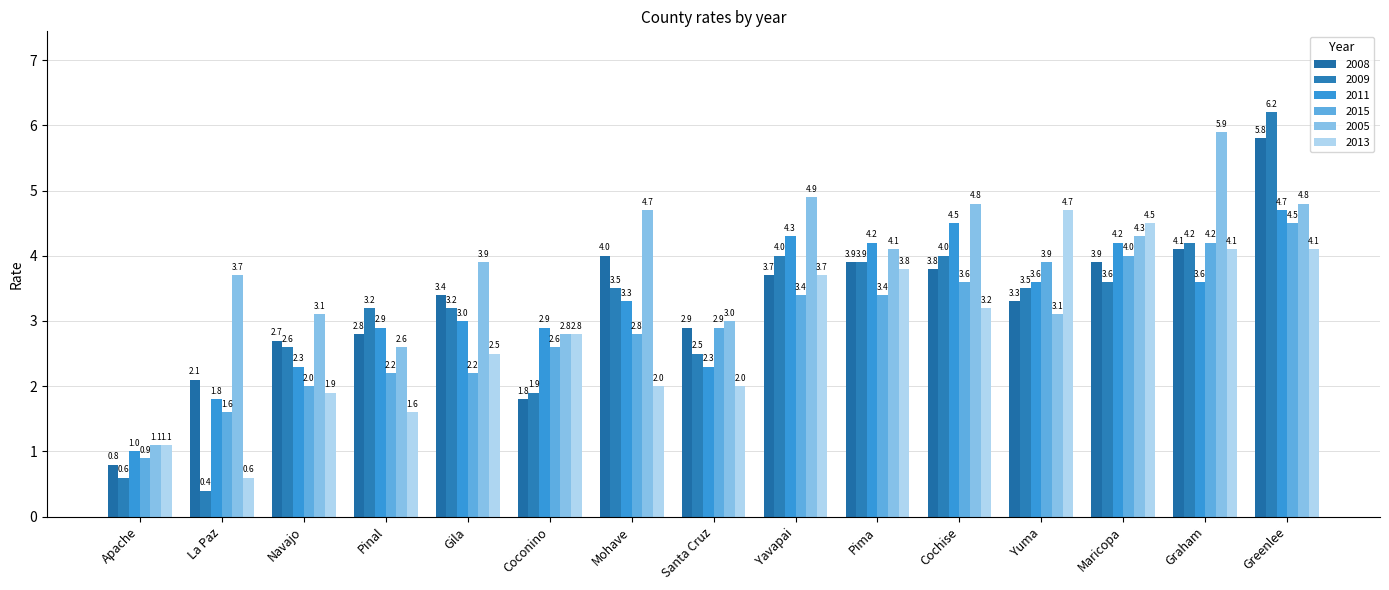

What is the average value of the 2005 series?

3.8